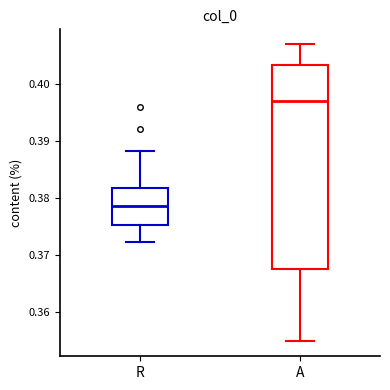

Reading left to right, read every box against the y-axis: the position of its median line, the range the box covers, and the ends of its whiskers. The values are not printed on the chart, so give them approximately, as read against the axis.

R: median 0.379, box 0.375 to 0.382, whiskers 0.372 to 0.388
A: median 0.397, box 0.368 to 0.403, whiskers 0.355 to 0.407